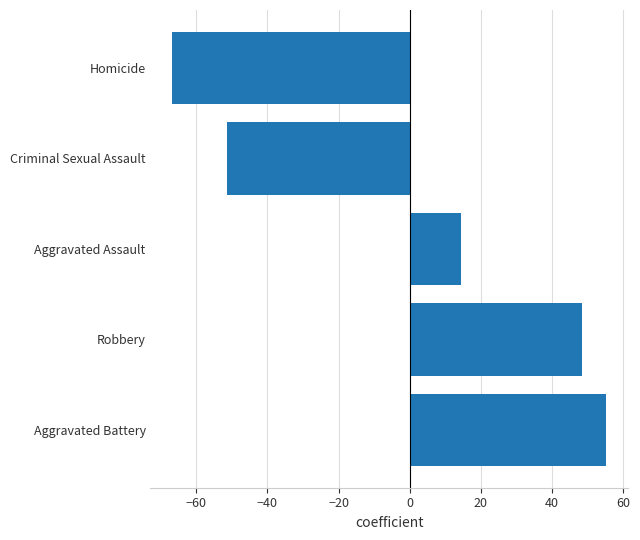

Which label corresponds to the smallest value in the chart?

Homicide